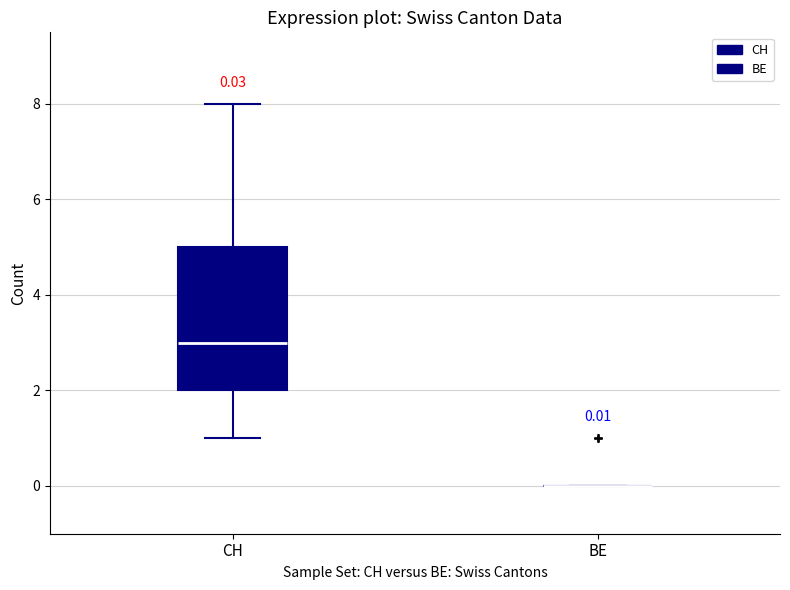

Which box is the tallest, from its lower edge to its upper edge?

CH